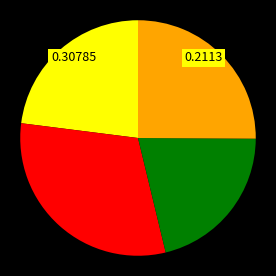

Does any single category account for the majority?

No